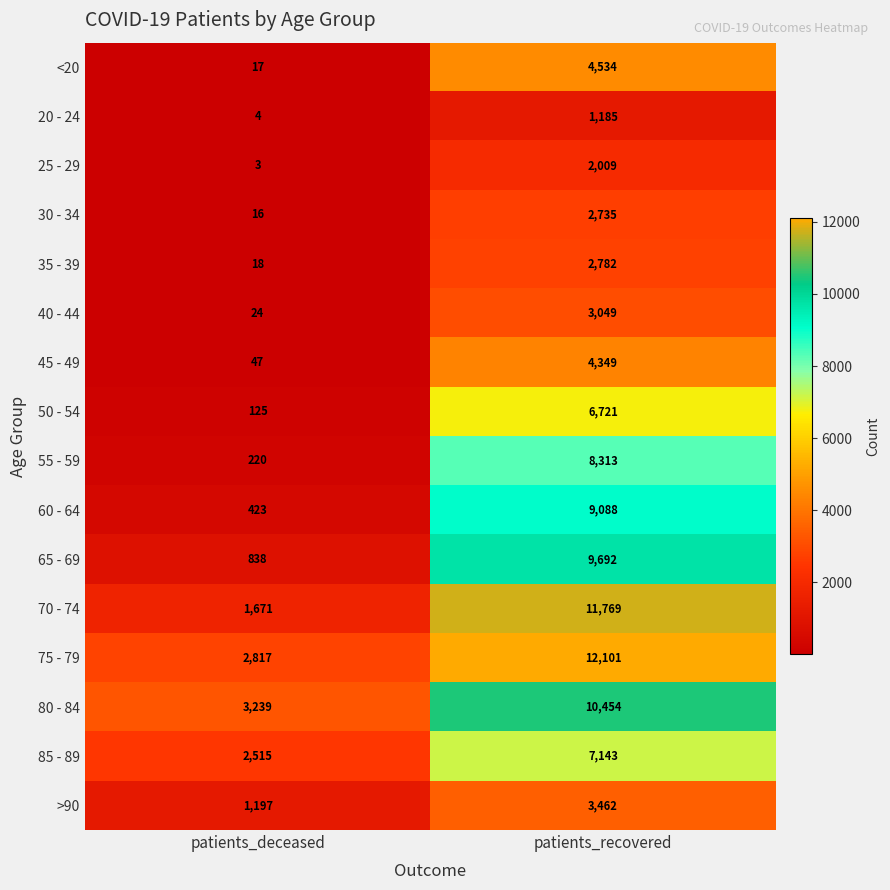

What is the lowest value of the 45 - 49 series?

47